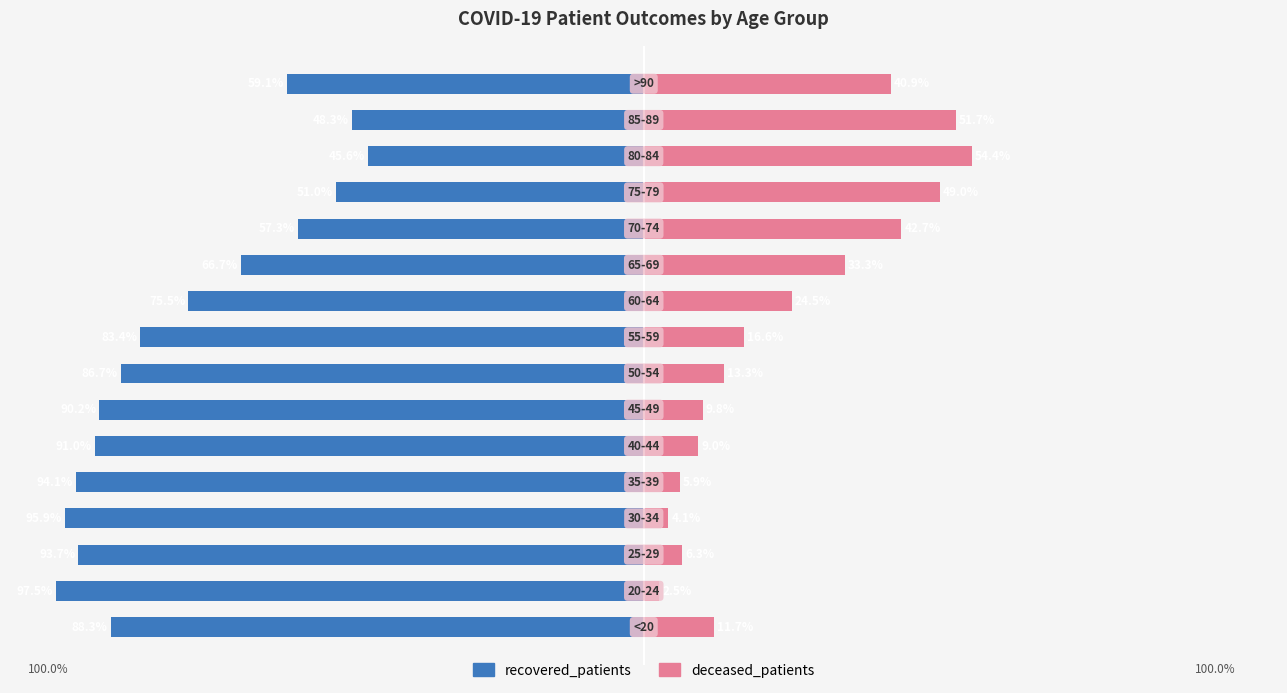

How many distinct data groups are displayed?

2